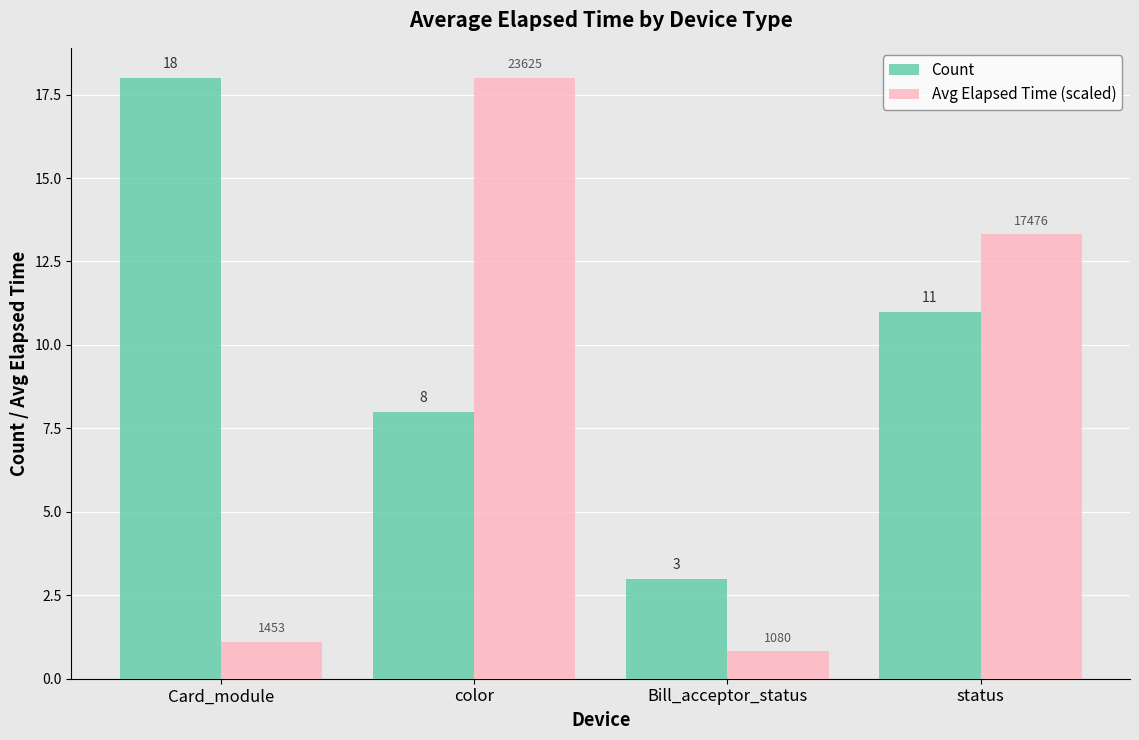

At which category is the sum across all series the highest?

color